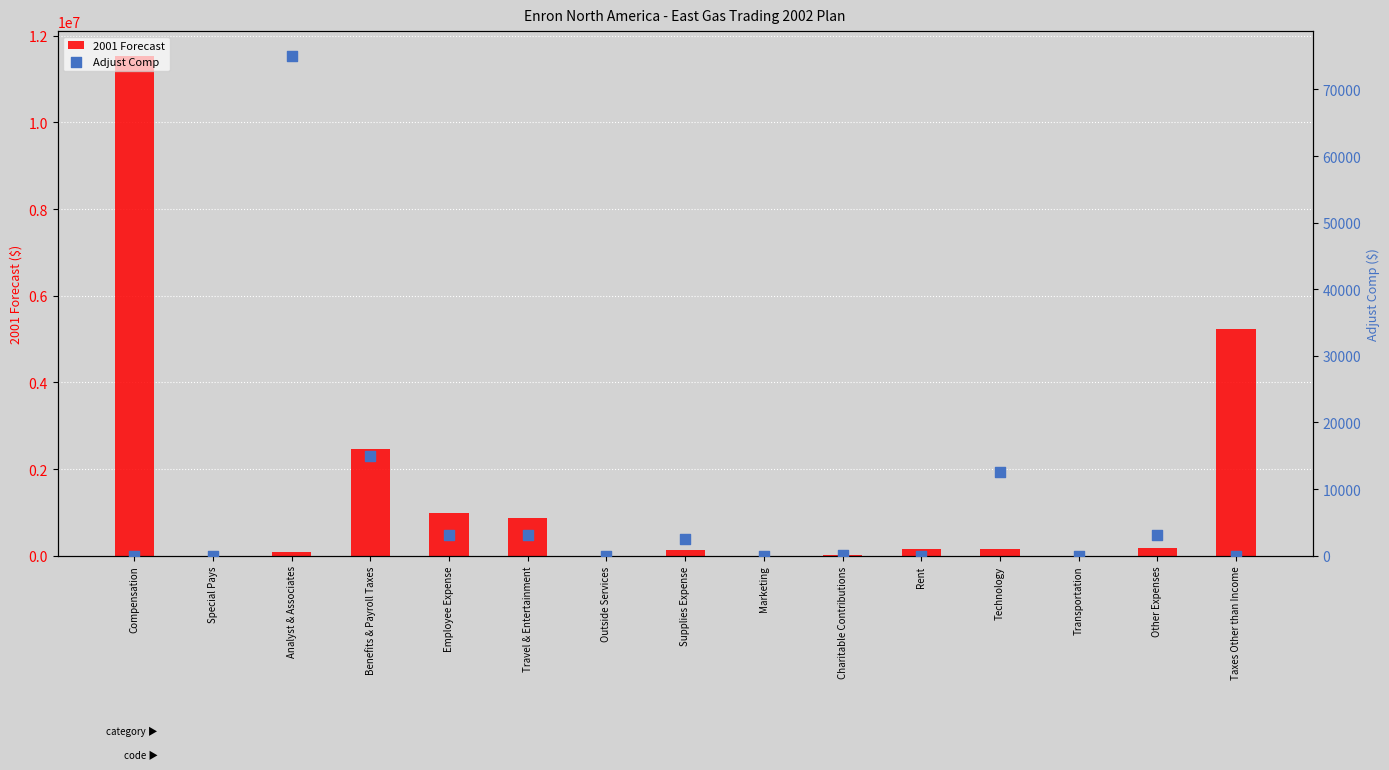

At how many categories does at least one series exceed 3511780?

2